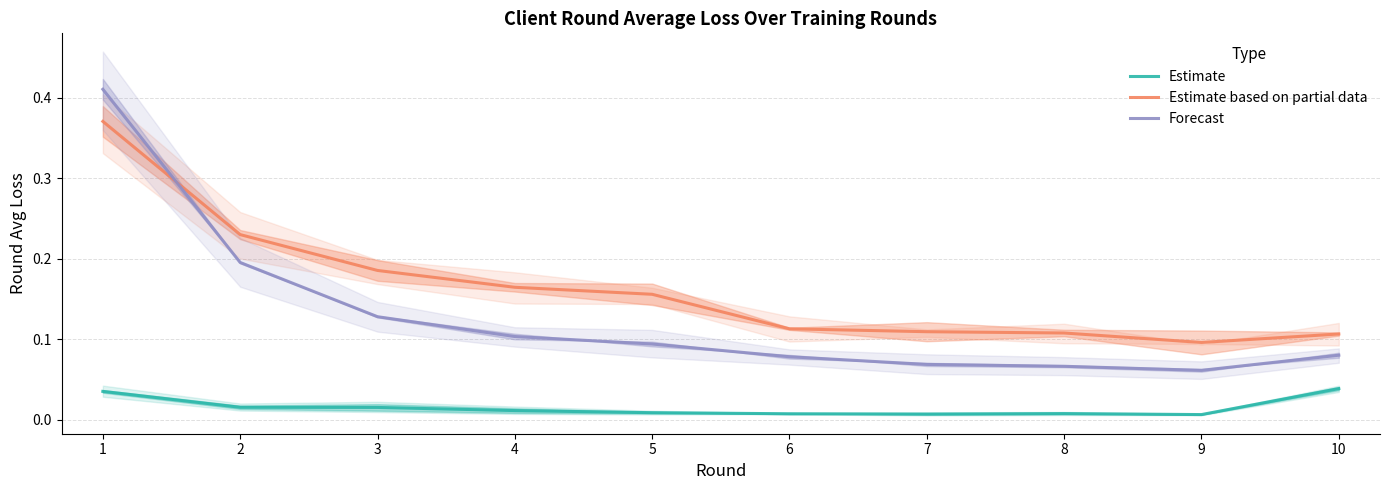

Count the Estimate values in the range 0 to 1.

10